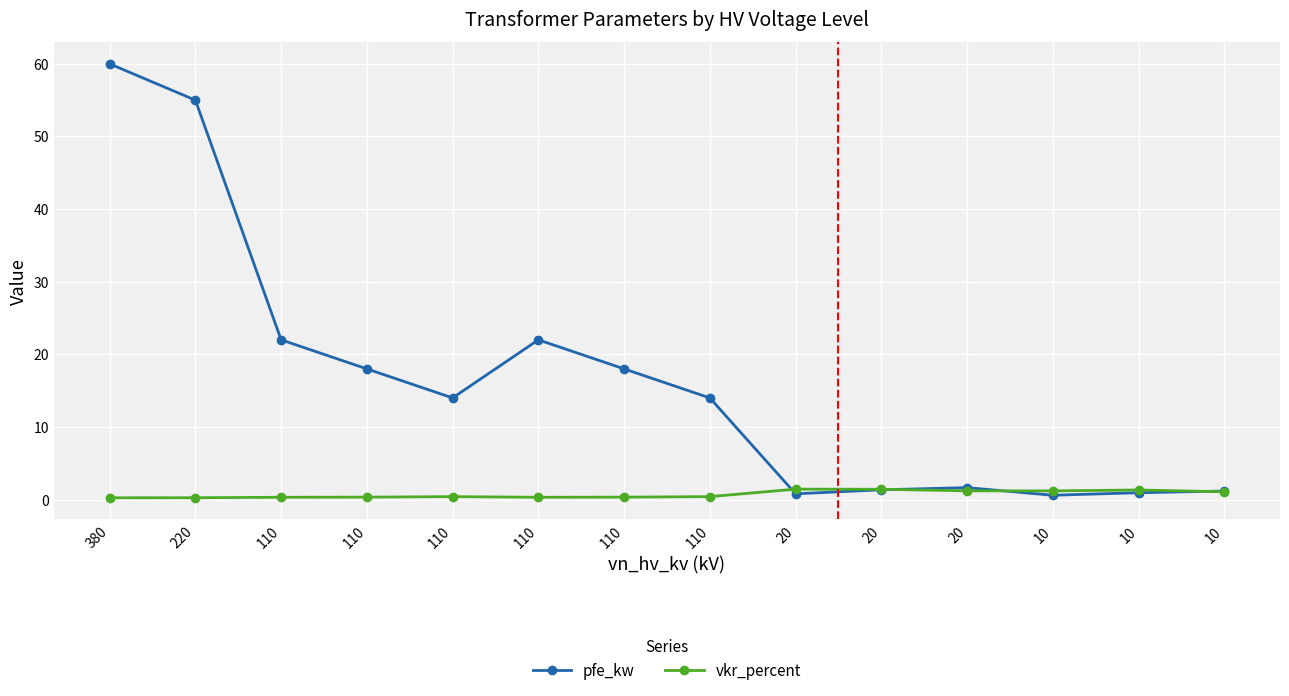

What value does the vkr_percent series have at 110?

0.3